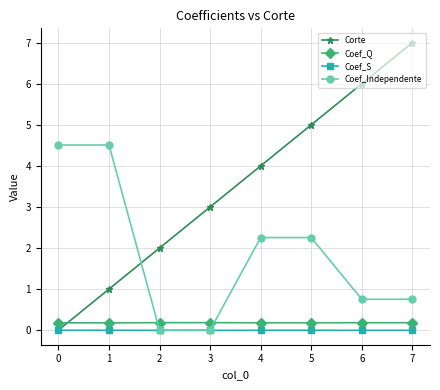

True or false: Coef_S has a value of -0.0 at 7.

True